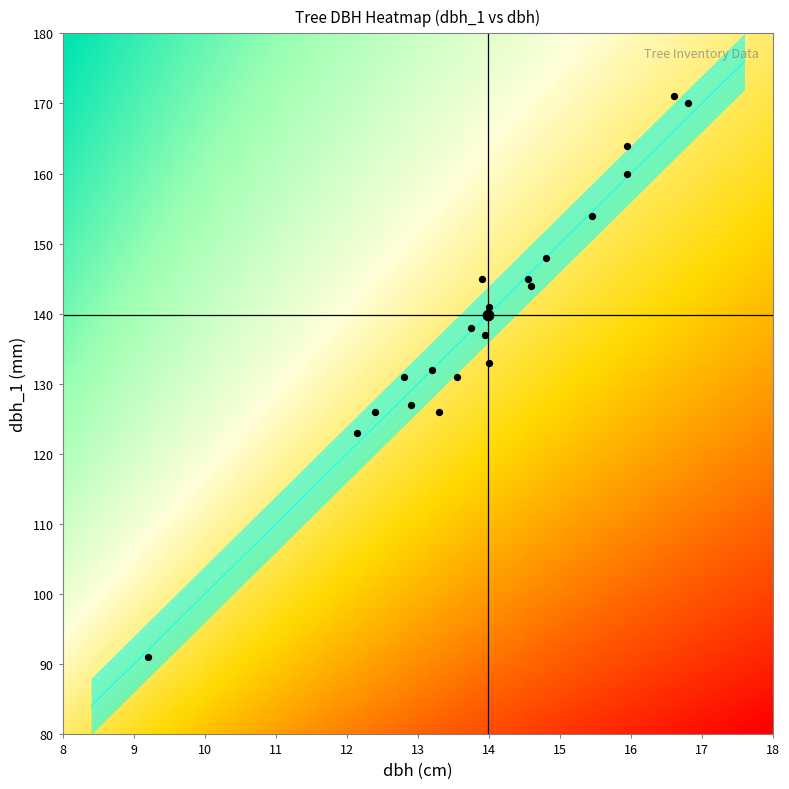

At how many categories does at least one series exceed 98?

1